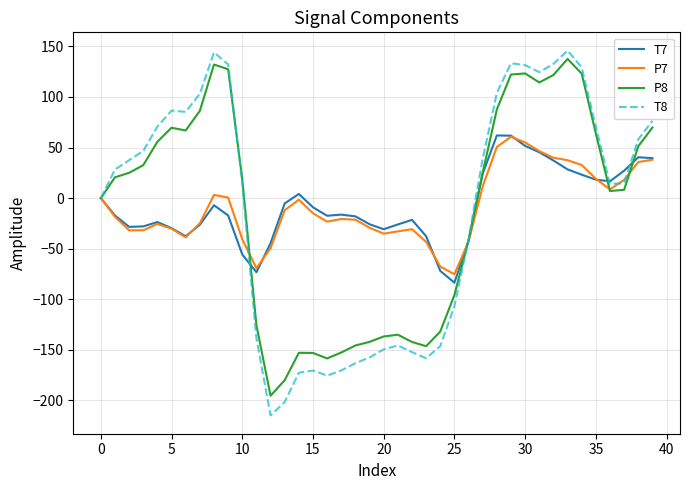

Which series has the largest range (max minus min)?

T8